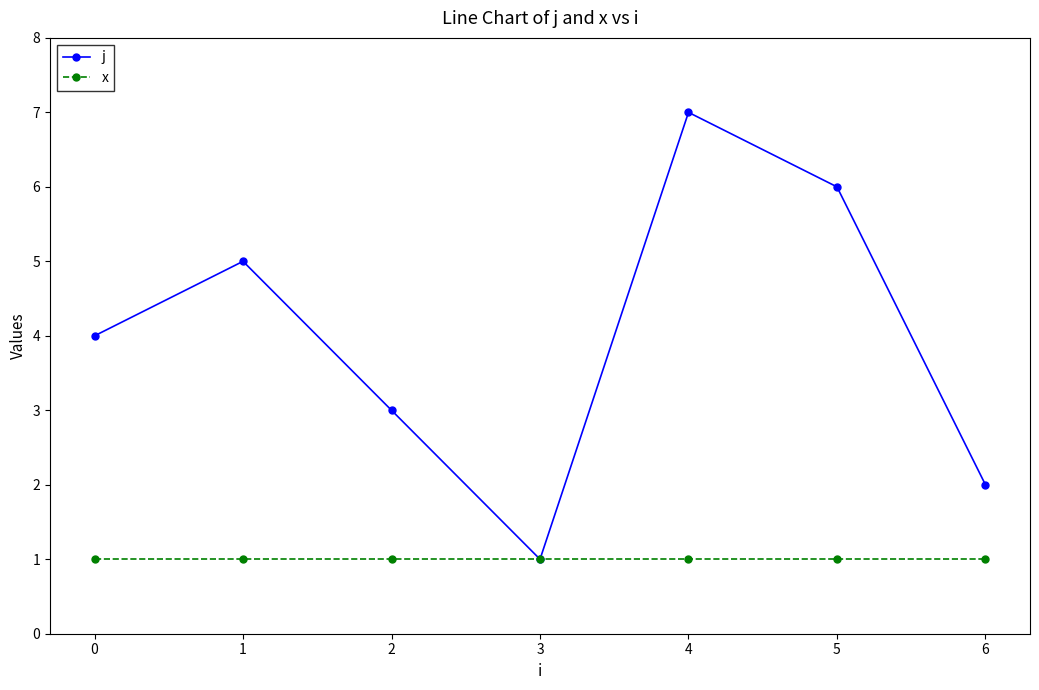

At which category does j reach its first local peak?

1